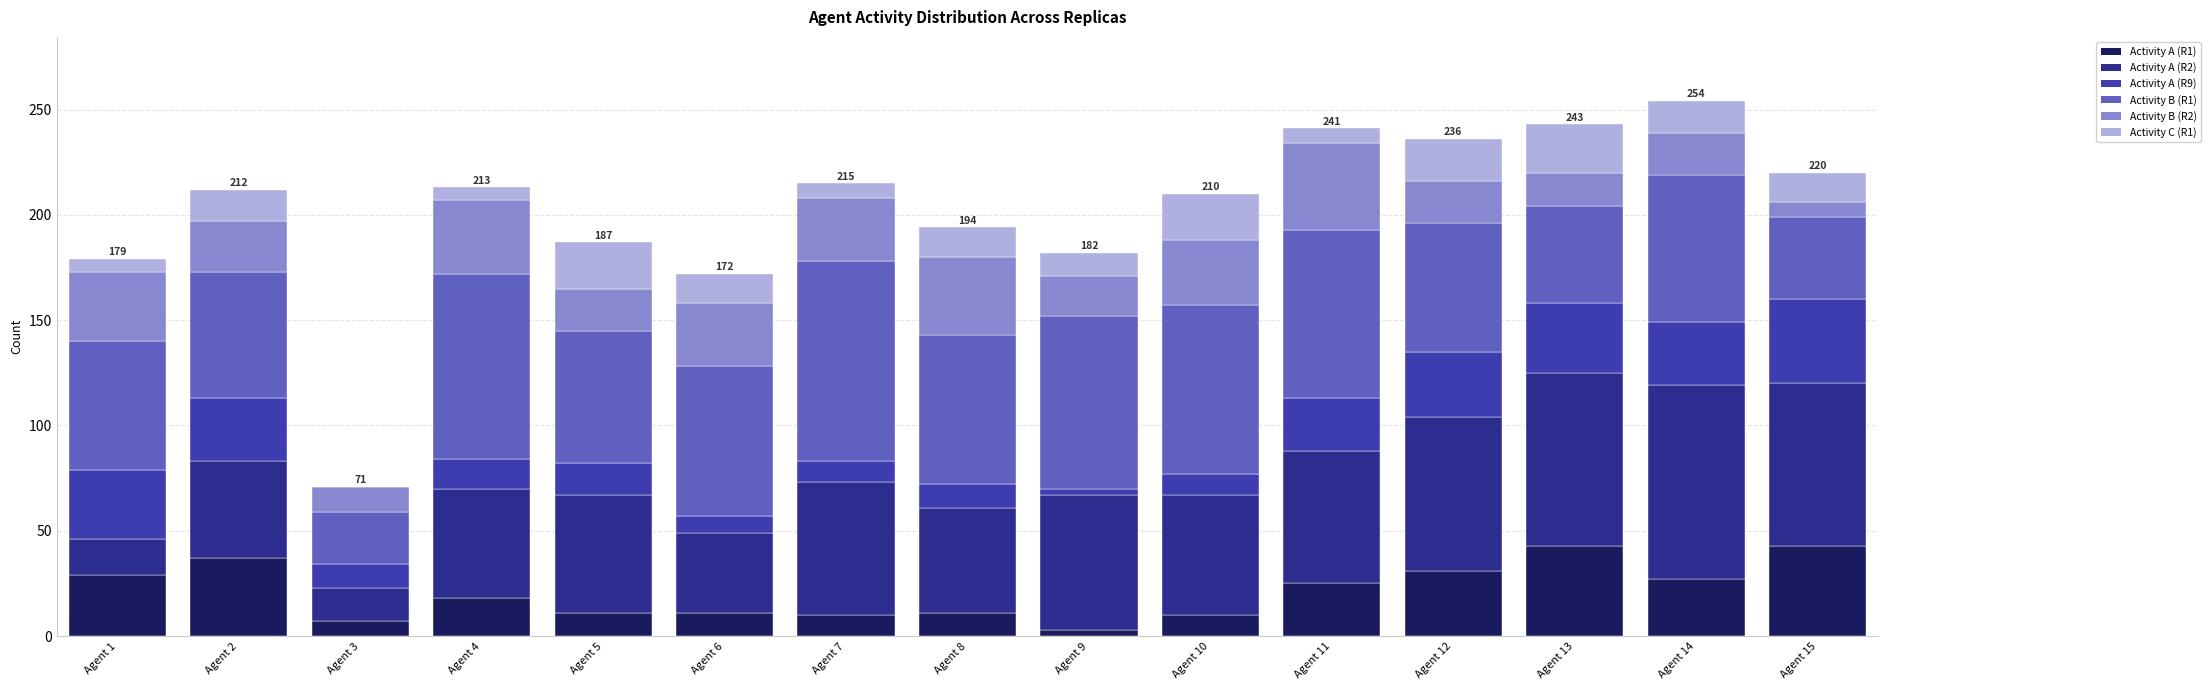

What are all the series names shown in the legend?

Activity A (R1), Activity A (R2), Activity A (R9), Activity B (R1), Activity B (R2), Activity C (R1)